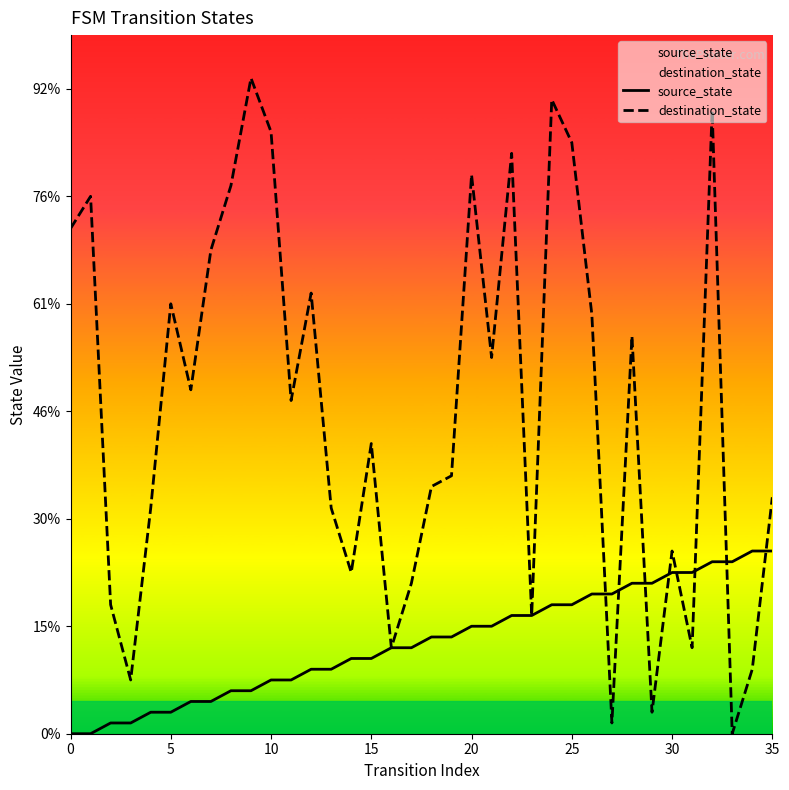

What is the sum of all source_state values?

306